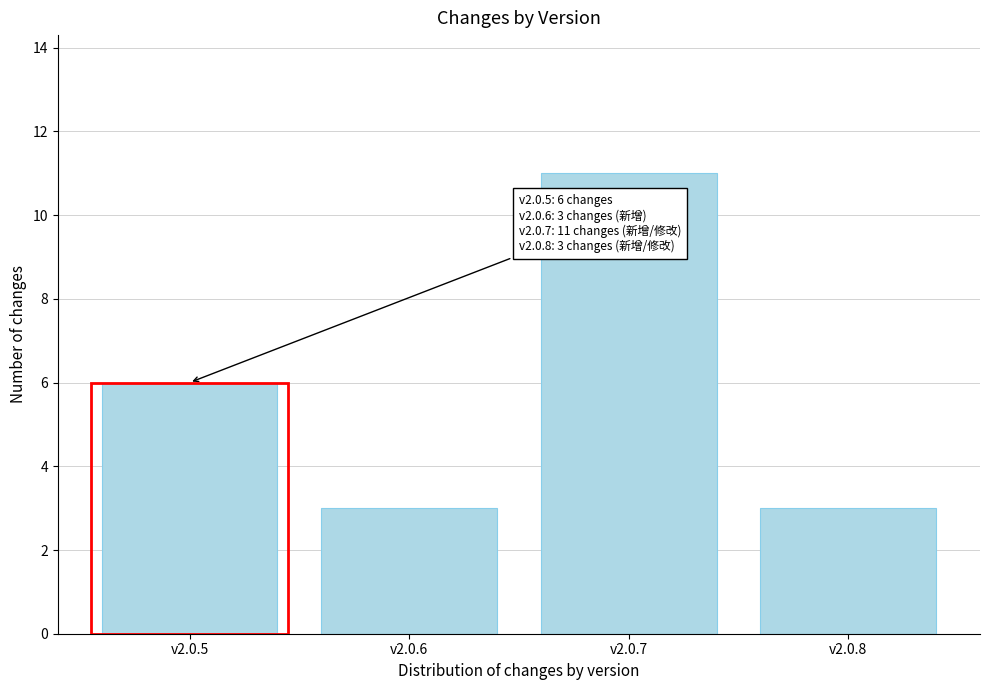

Reading left to right, transcribe all the data shown in this chart.

6	3	11	3